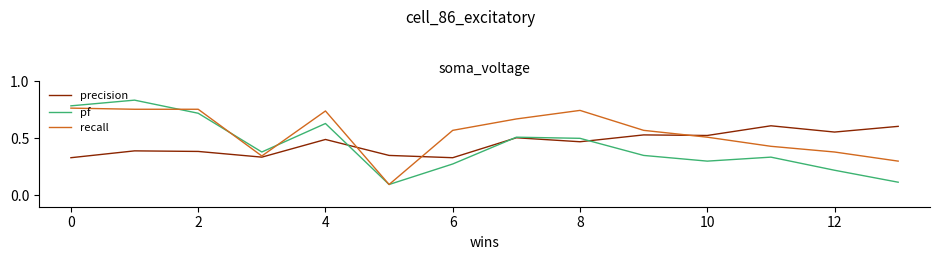

Rank the series by their maximum value, from lowest to highest.

precision, recall, pf